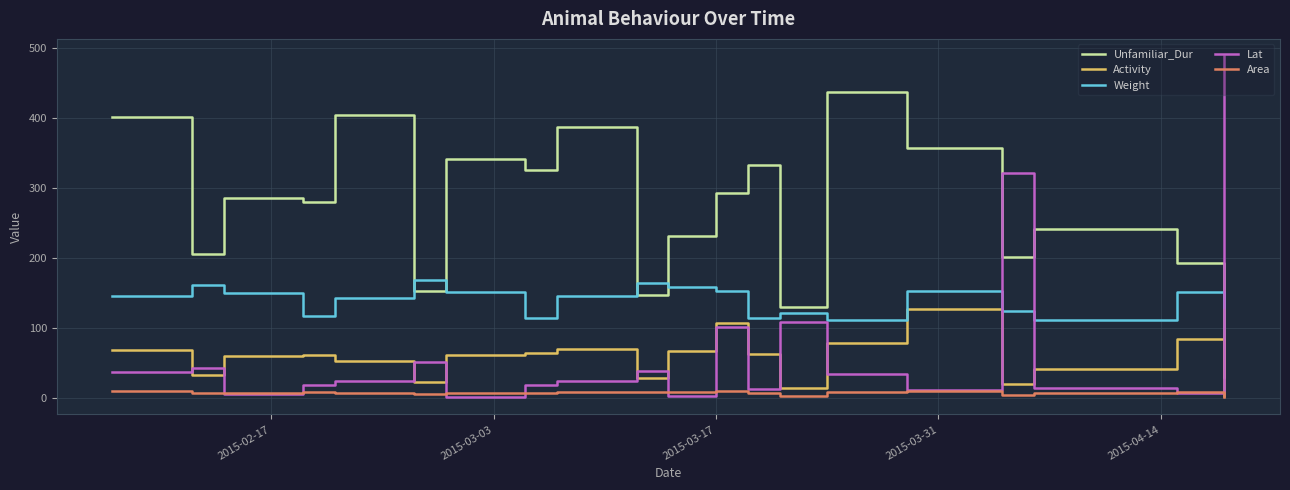

True or false: Area and Weight intersect in this chart.

False